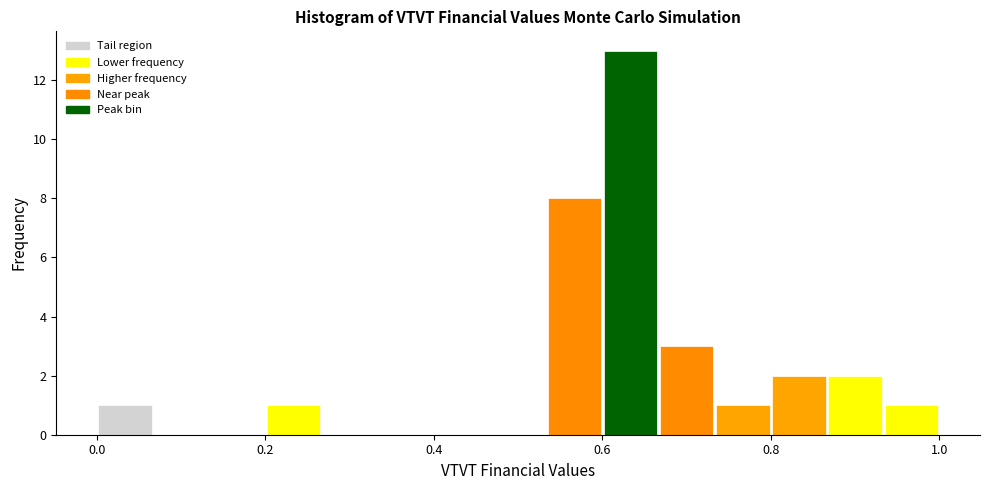

Read against the x-axis, roughly where is the centre of the tallest bar?

0.64